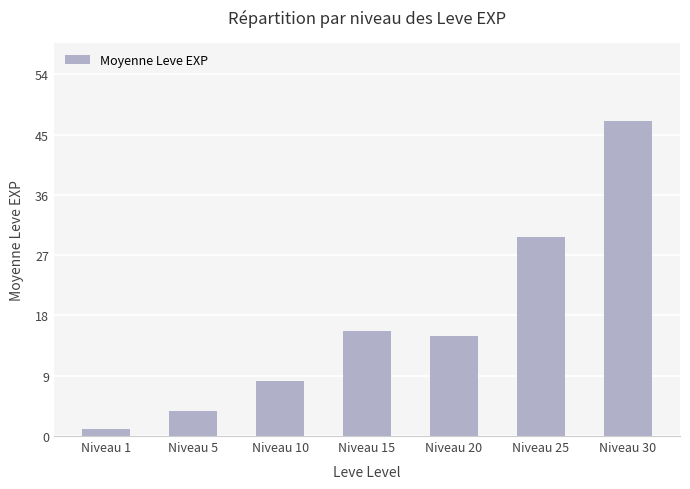

How many series are shown in this chart?

1